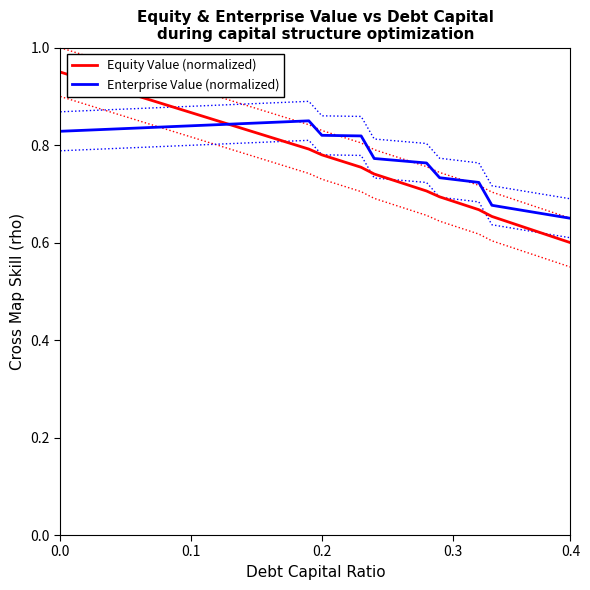

True or false: Equity Value (normalized) has more than 1 interior local peaks.

False